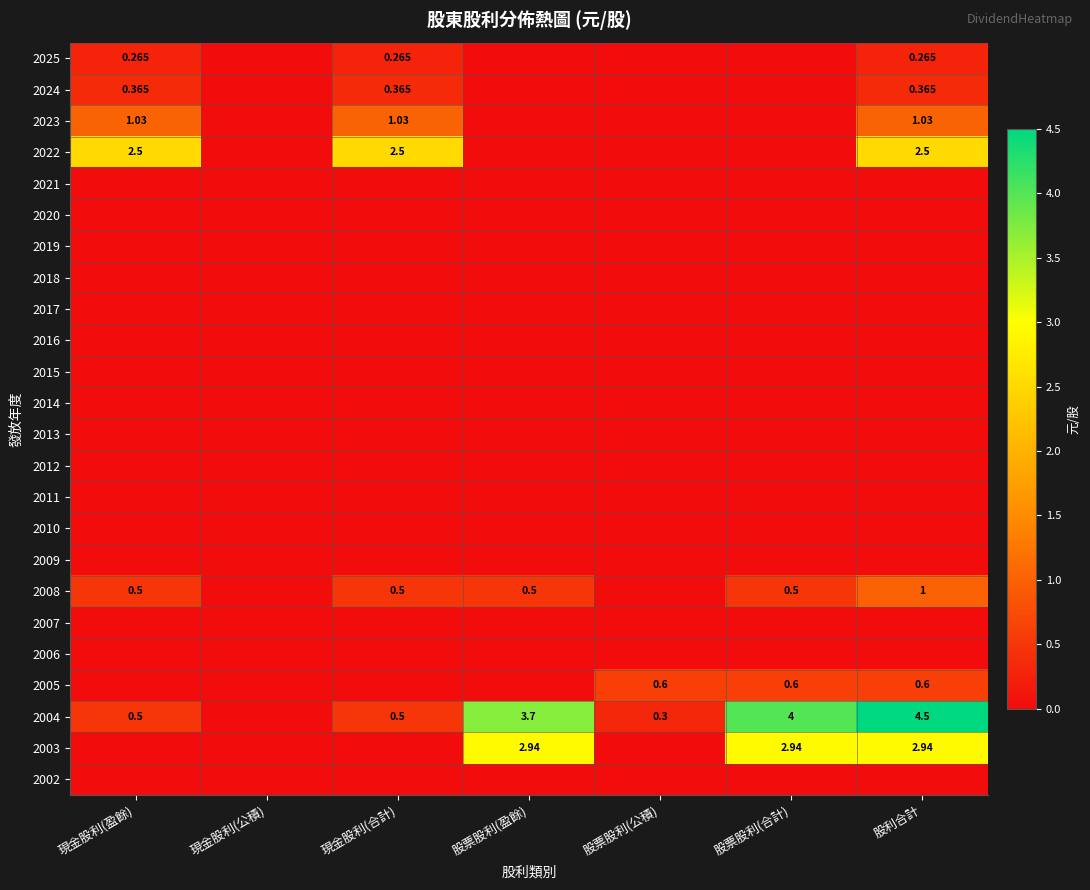

Which series has the largest total across all categories?

2004